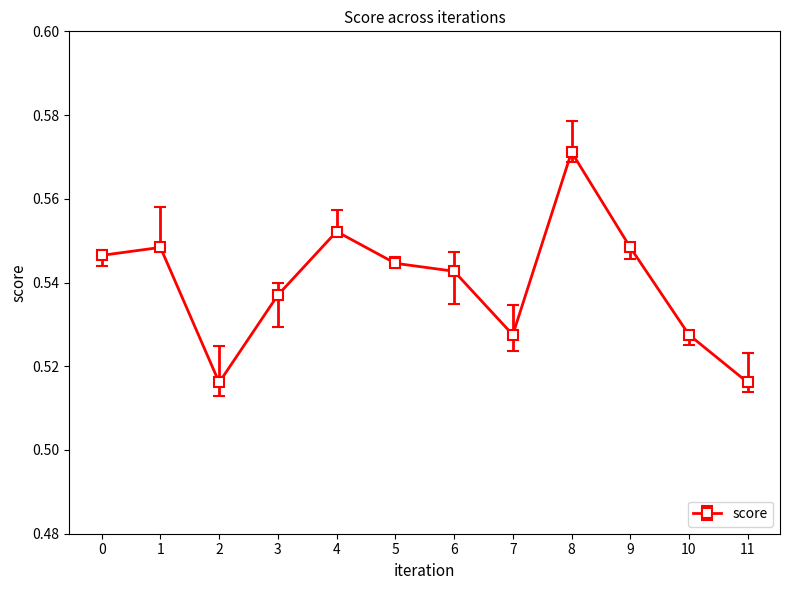

The value at 6 is 0.9. True or false?

False